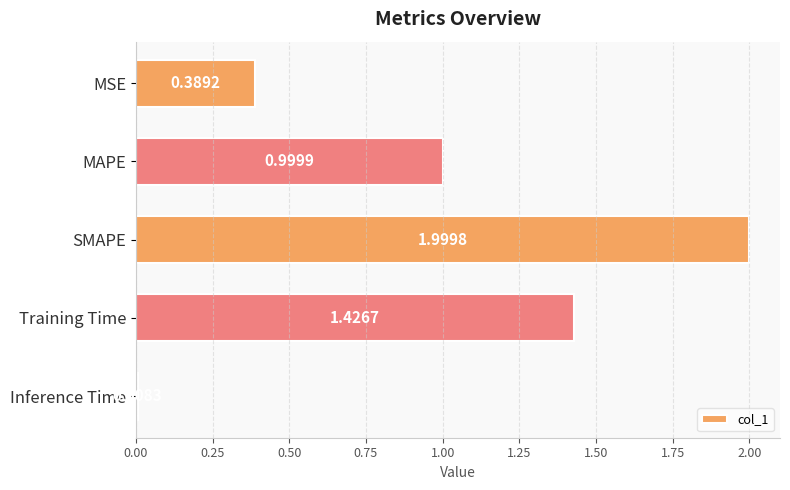

What is the change in value from MAPE to Inference Time?

-1.0